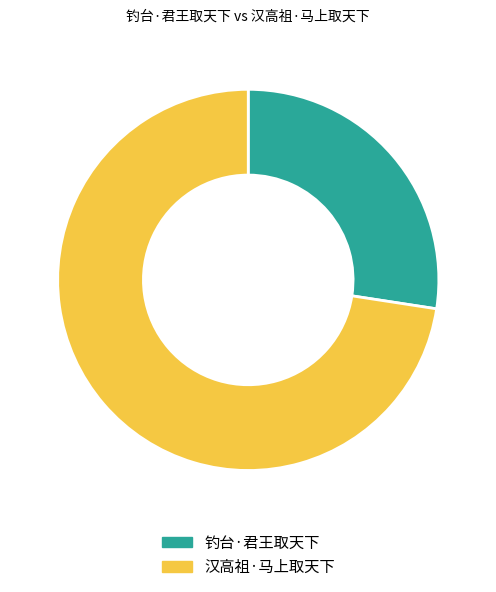

Between 钓台·君王取天下 and 汉高祖·马上取天下, which is larger?

汉高祖·马上取天下